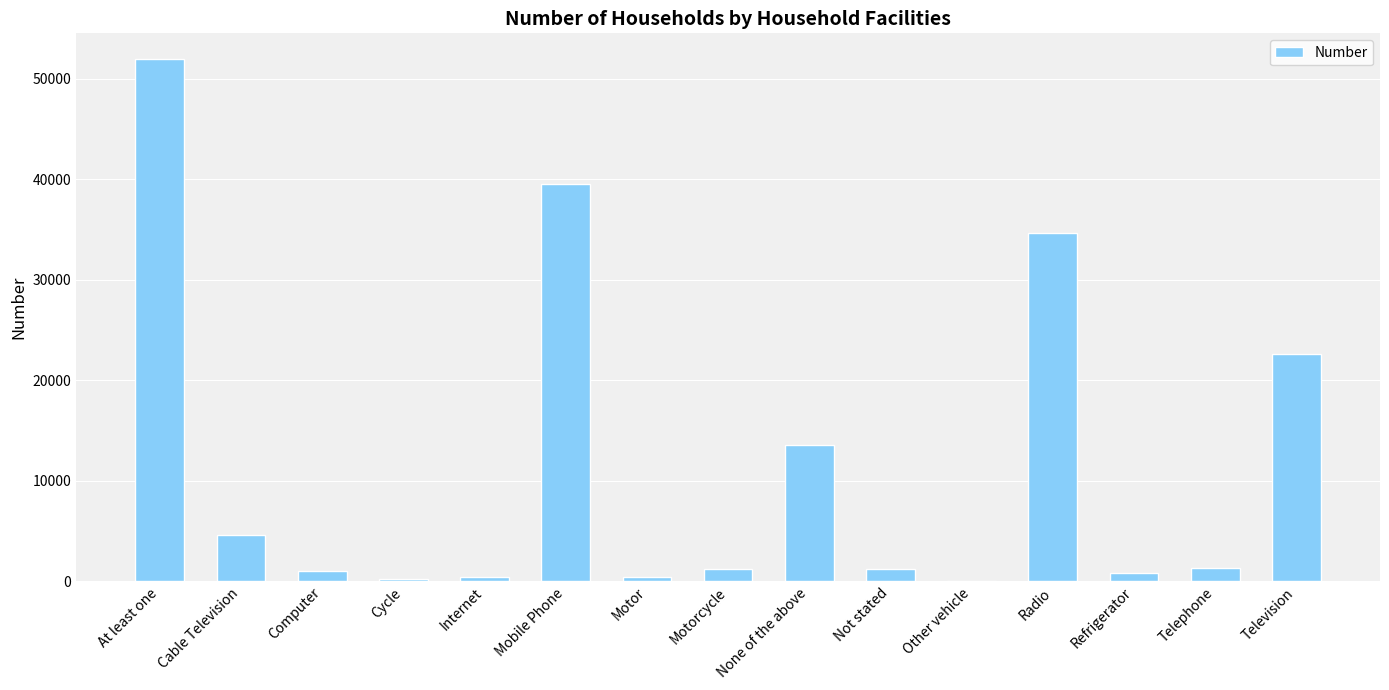

What is the maximum value shown in the chart?

51901